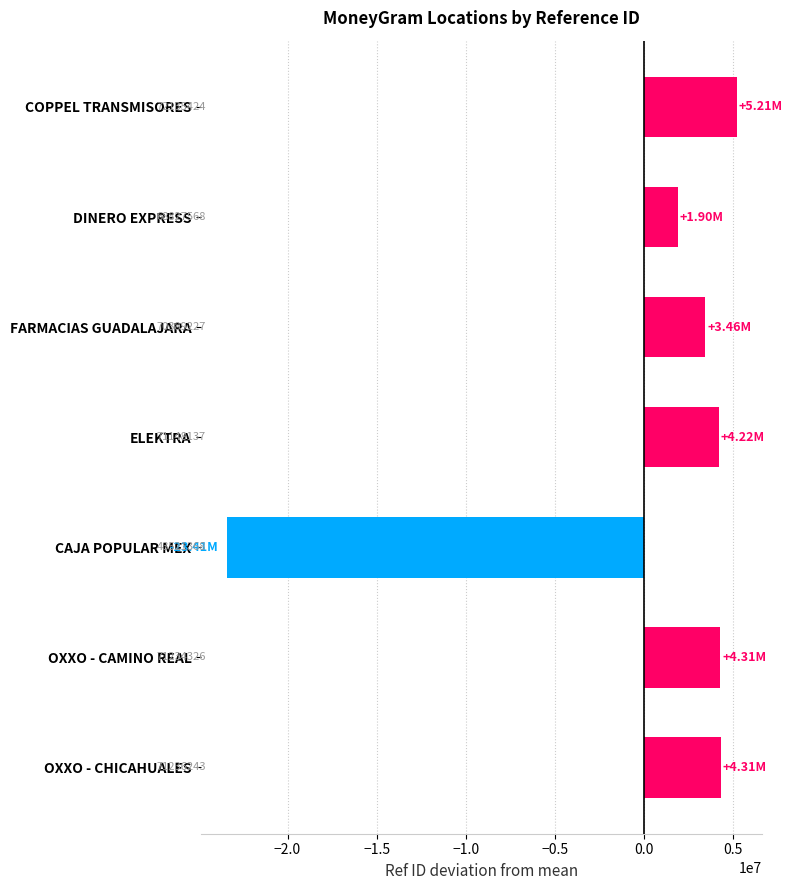

Does the chart contain stacked bars?

No